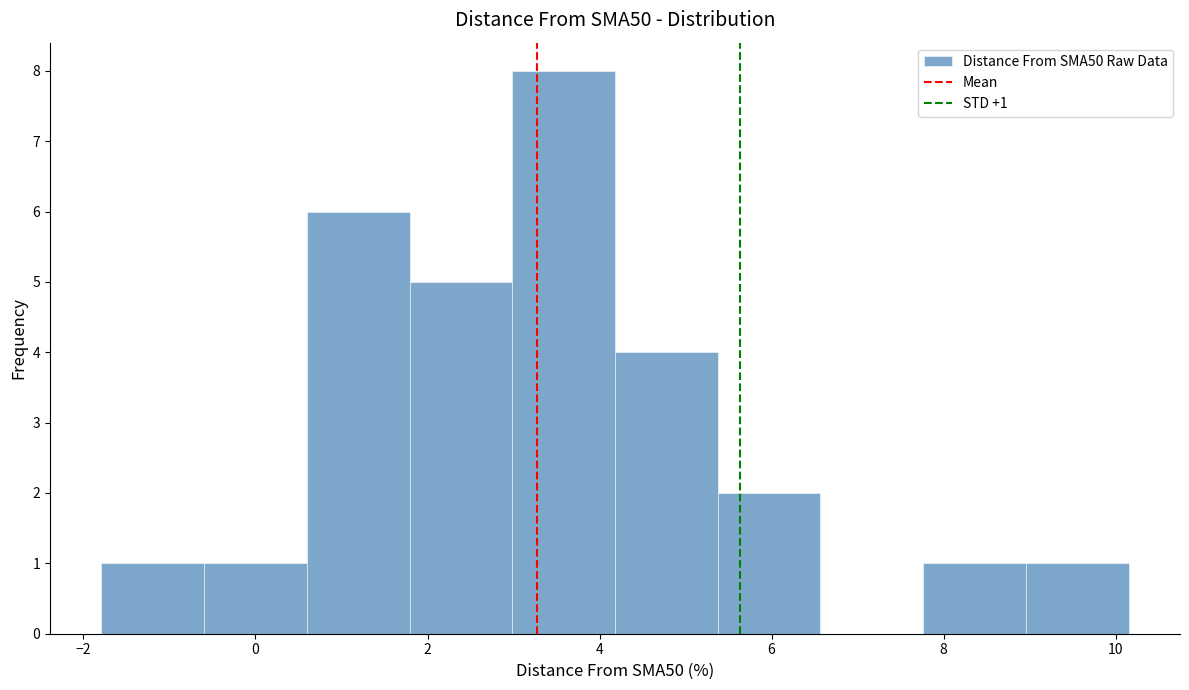

Which range on the x-axis has the tallest bar?

3.0 to 4.2